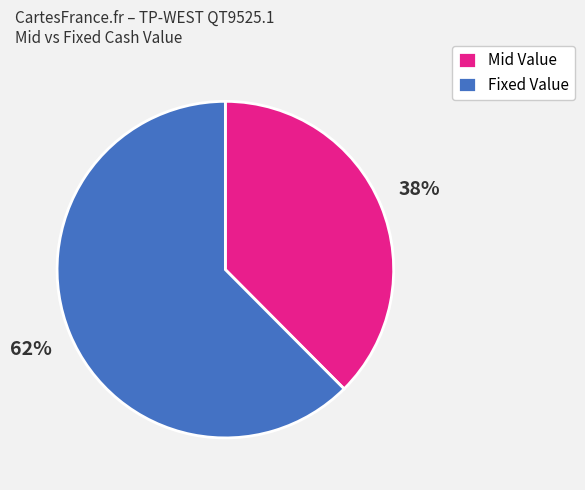

Which slice is the largest?

Fixed Value